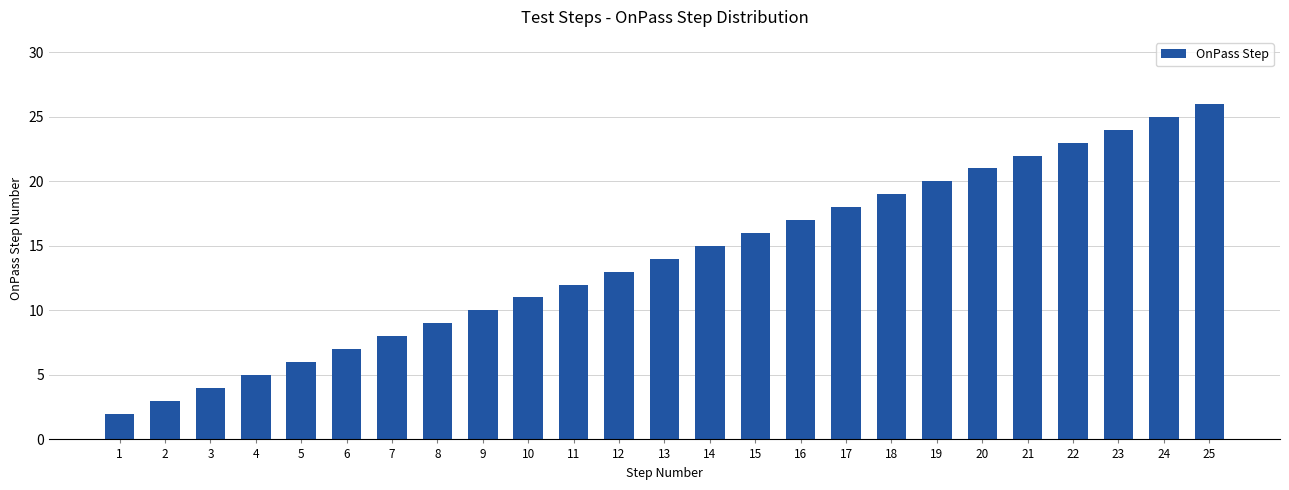

List the labels in order of value, largest first.

25, 24, 23, 22, 21, 20, 19, 18, 17, 16, 15, 14, 13, 12, 11, 10, 9, 8, 7, 6, 5, 4, 3, 2, 1